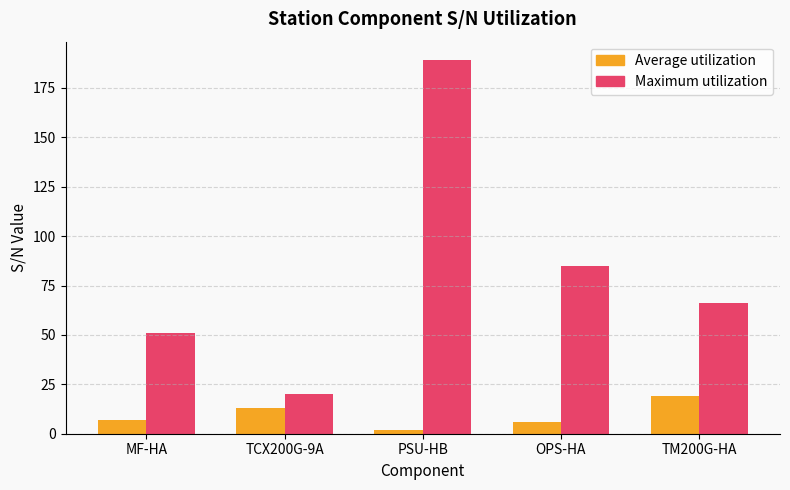

The value of Average utilization at TCX200G-9A is 13. True or false?

True